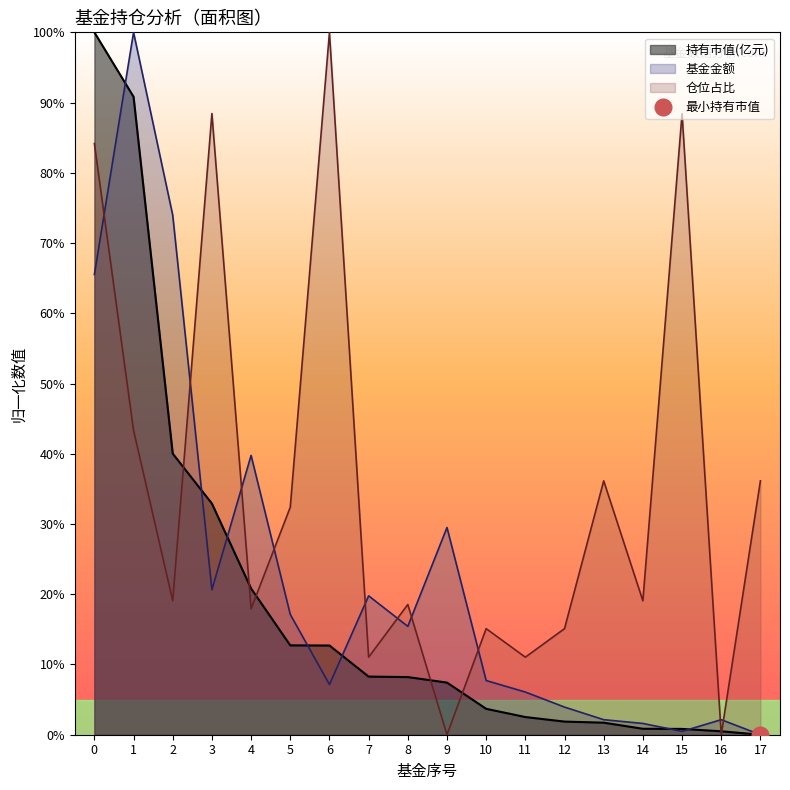

How many values in the 基金金额 series exceed 15?

9